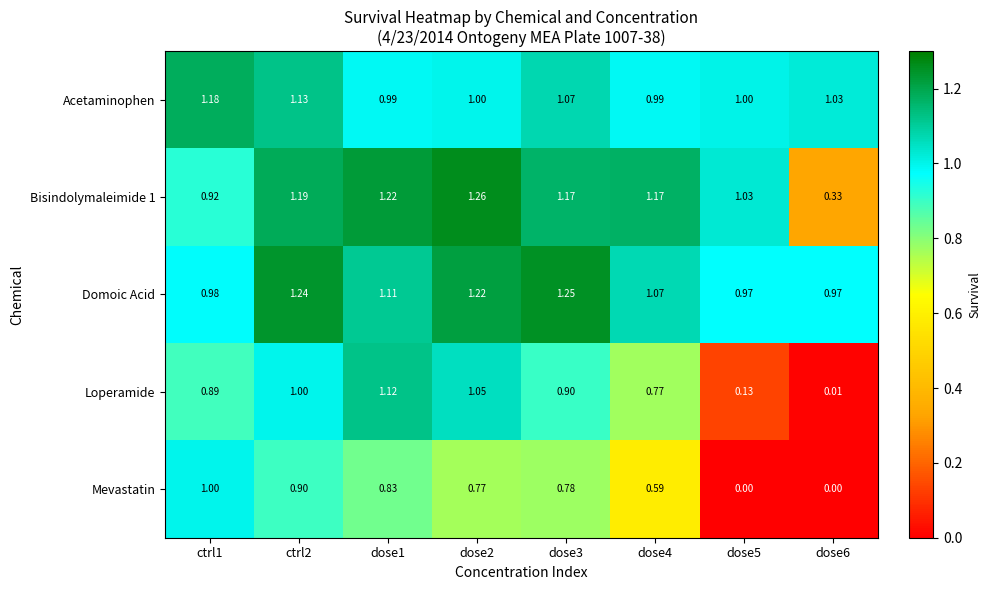

Which series has the largest total across all categories?

Domoic Acid